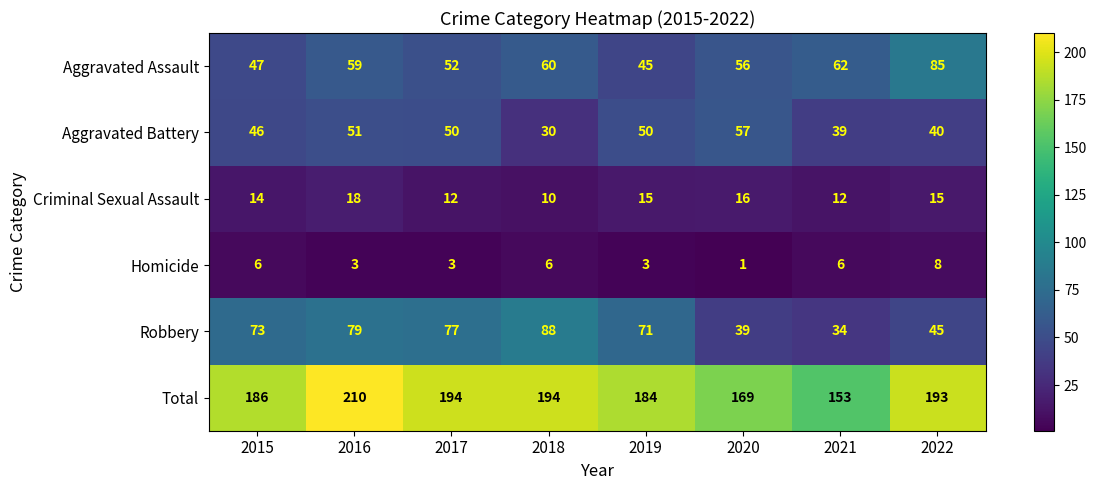

What is the maximum value shown in the chart?

210